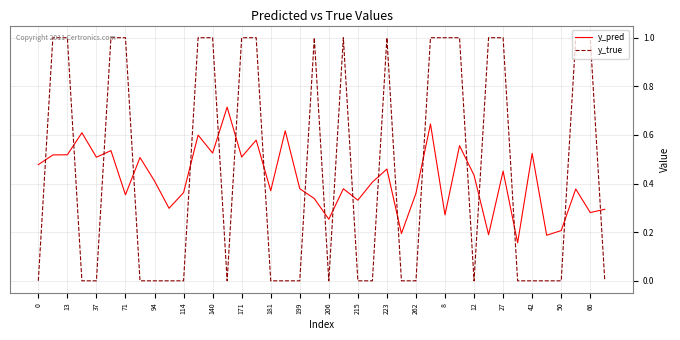

List the series in order of their peak value, highest first.

y_true, y_pred